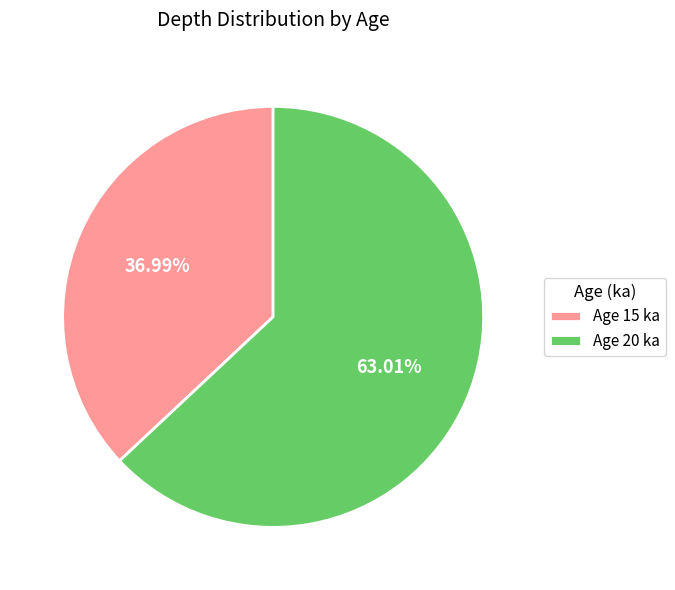

What is the largest slice in the pie chart?

Age 20 ka